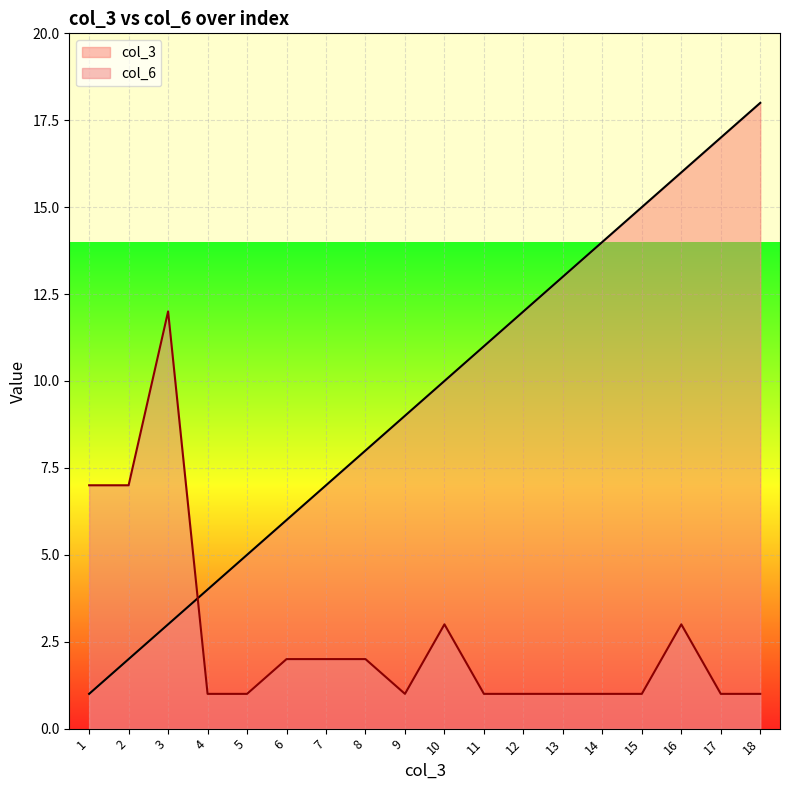

List the series in order of their overall mean, highest first.

col_3, col_6